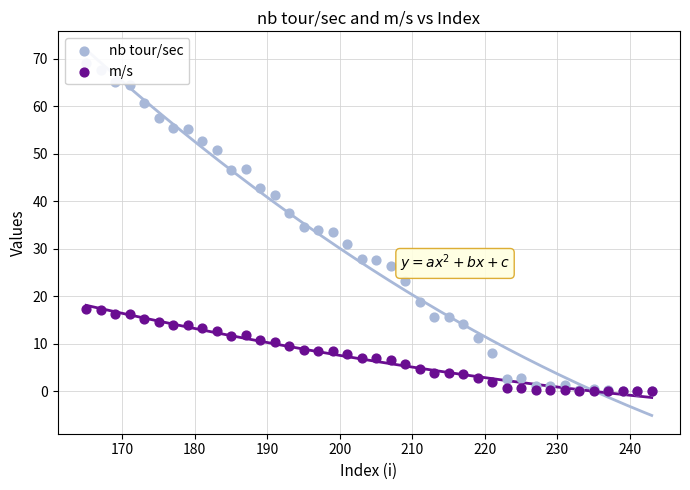

At how many categories does at least one series exceed 59?

5